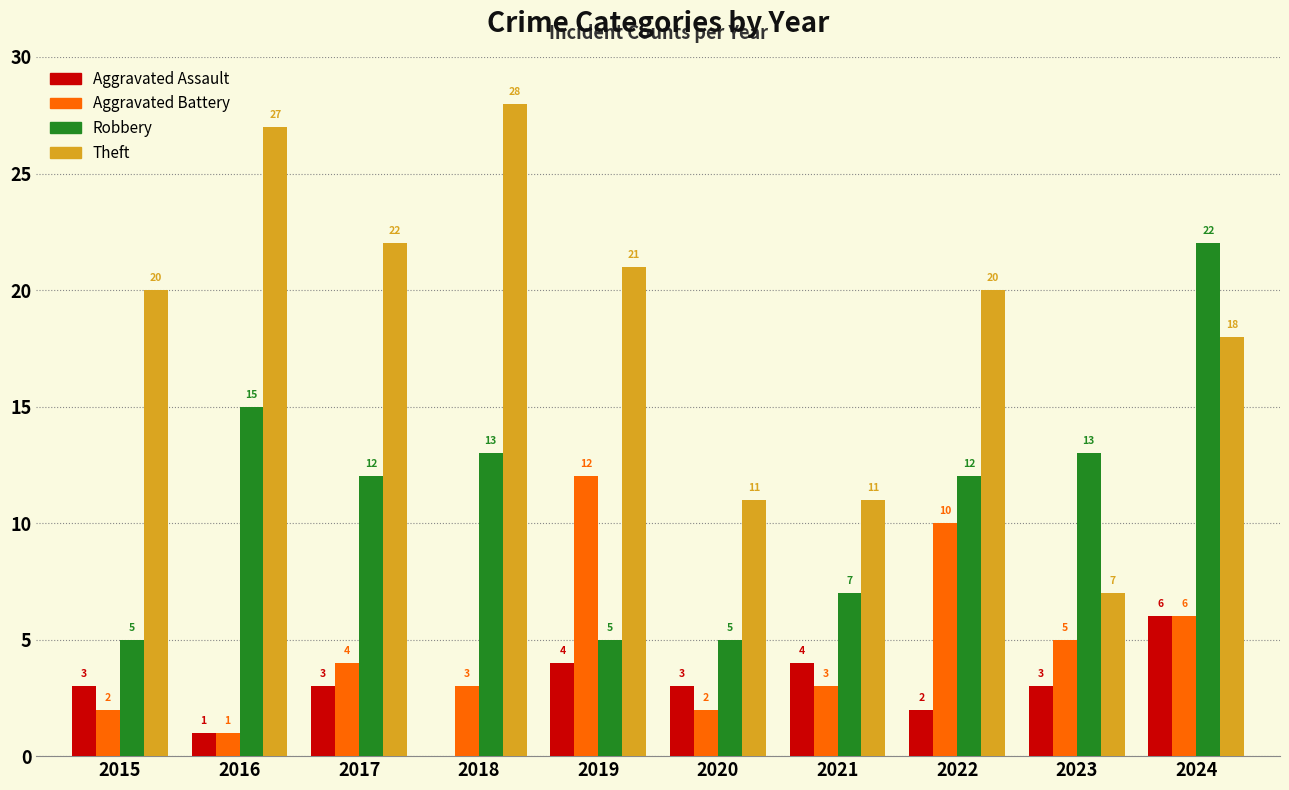

Read the Theft value at 2020, to the nearest 10.

10